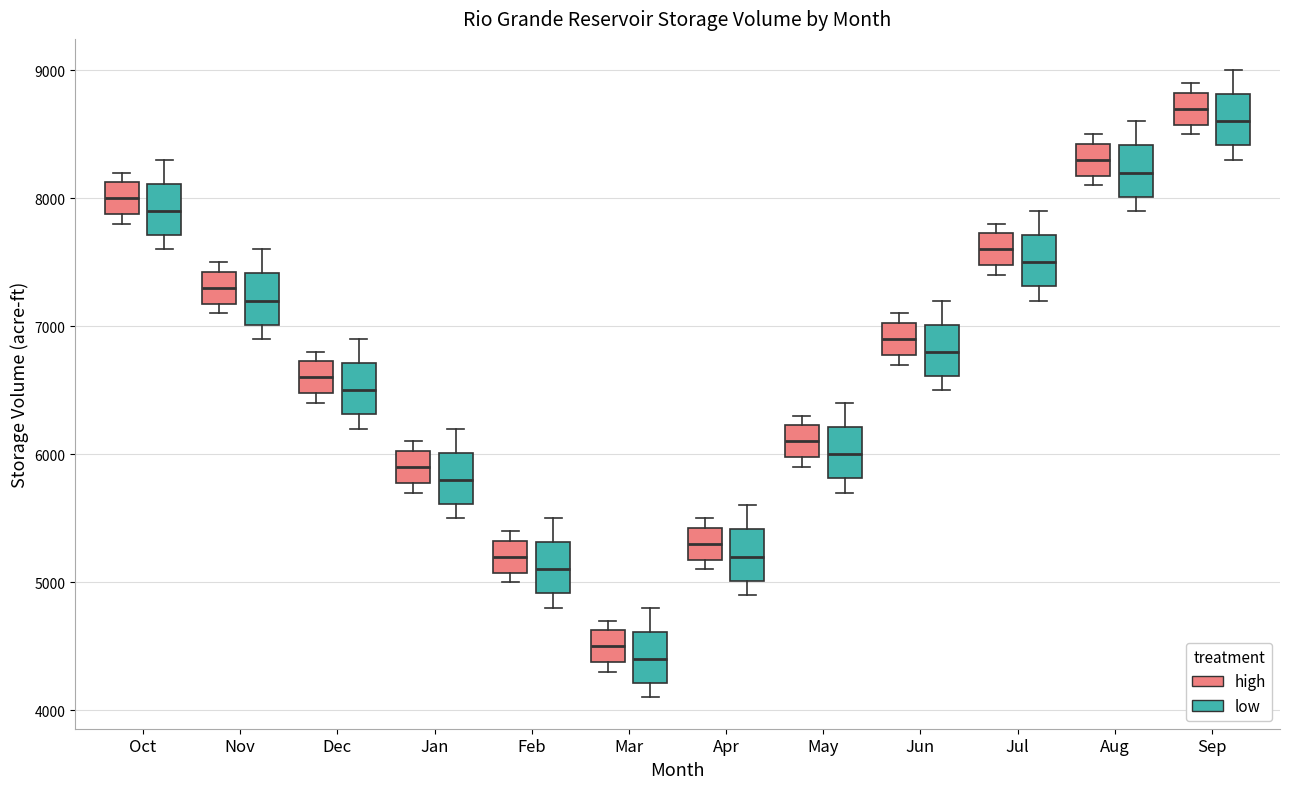

Reading left to right, transcribe this box plot: for each box, give where its median line is, the range the box spans, and where its two whiskers end, as read against the y-axis. The values are not printed on the chart, so give them approximately, as read against the axis.

Oct (high): median 8000, box 7900 to 8100, whiskers 7800 to 8200
Oct (low): median 7900, box 7700 to 8100, whiskers 7600 to 8300
Nov (high): median 7300, box 7200 to 7400, whiskers 7100 to 7500
Nov (low): median 7200, box 7000 to 7400, whiskers 6900 to 7600
Dec (high): median 6600, box 6500 to 6700, whiskers 6400 to 6800
Dec (low): median 6500, box 6300 to 6700, whiskers 6200 to 6900
Jan (high): median 5900, box 5800 to 6000, whiskers 5700 to 6100
Jan (low): median 5800, box 5600 to 6000, whiskers 5500 to 6200
Feb (high): median 5200, box 5100 to 5300, whiskers 5000 to 5400
Feb (low): median 5100, box 4900 to 5300, whiskers 4800 to 5500
Mar (high): median 4500, box 4400 to 4600, whiskers 4300 to 4700
Mar (low): median 4400, box 4200 to 4600, whiskers 4100 to 4800
Apr (high): median 5300, box 5200 to 5400, whiskers 5100 to 5500
Apr (low): median 5200, box 5000 to 5400, whiskers 4900 to 5600
May (high): median 6100, box 6000 to 6200, whiskers 5900 to 6300
May (low): median 6000, box 5800 to 6200, whiskers 5700 to 6400
Jun (high): median 6900, box 6800 to 7000, whiskers 6700 to 7100
Jun (low): median 6800, box 6600 to 7000, whiskers 6500 to 7200
Jul (high): median 7600, box 7500 to 7700, whiskers 7400 to 7800
Jul (low): median 7500, box 7300 to 7700, whiskers 7200 to 7900
Aug (high): median 8300, box 8200 to 8400, whiskers 8100 to 8500
Aug (low): median 8200, box 8000 to 8400, whiskers 7900 to 8600
Sep (high): median 8700, box 8600 to 8800, whiskers 8500 to 8900
Sep (low): median 8600, box 8400 to 8800, whiskers 8300 to 9000